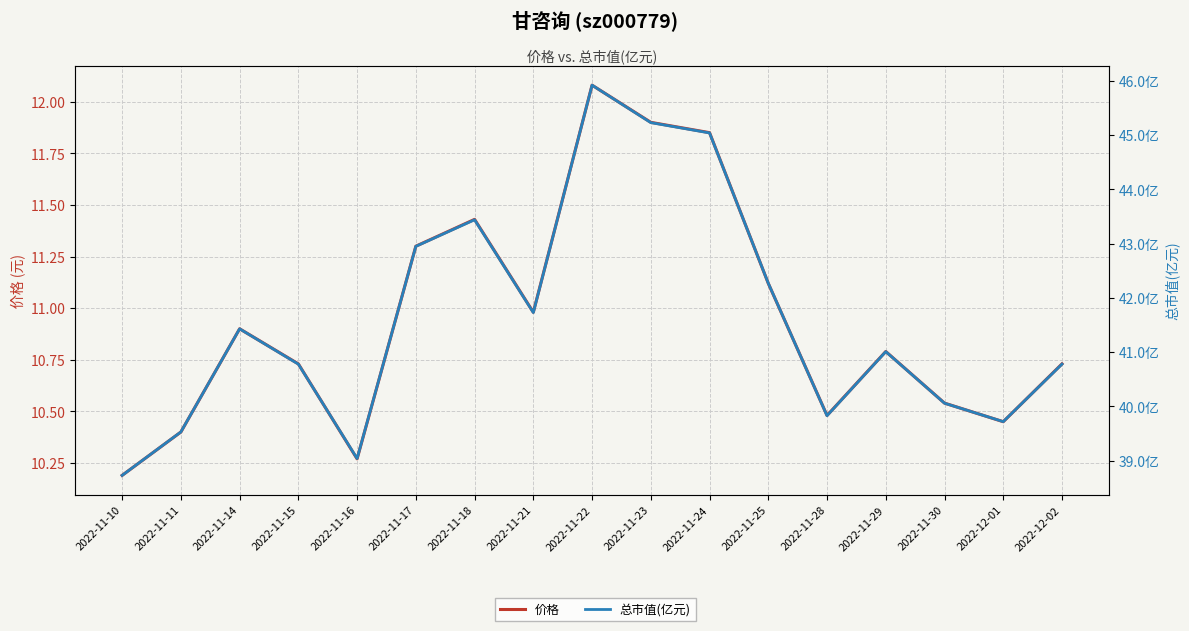

At which label is 价格 closest to 11?

2022-11-21